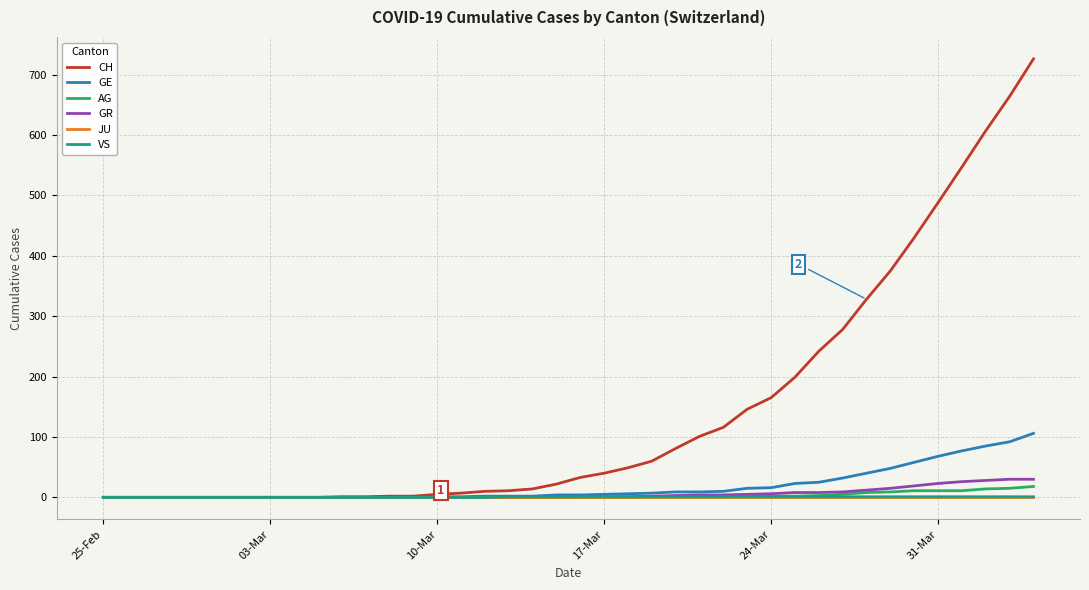

Which series has the largest range (max minus min)?

CH